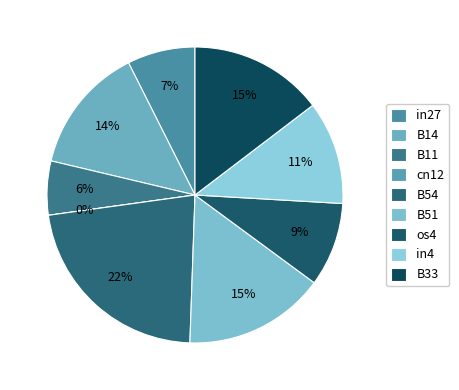

Is it true that os4 is 1% of the pie?

False